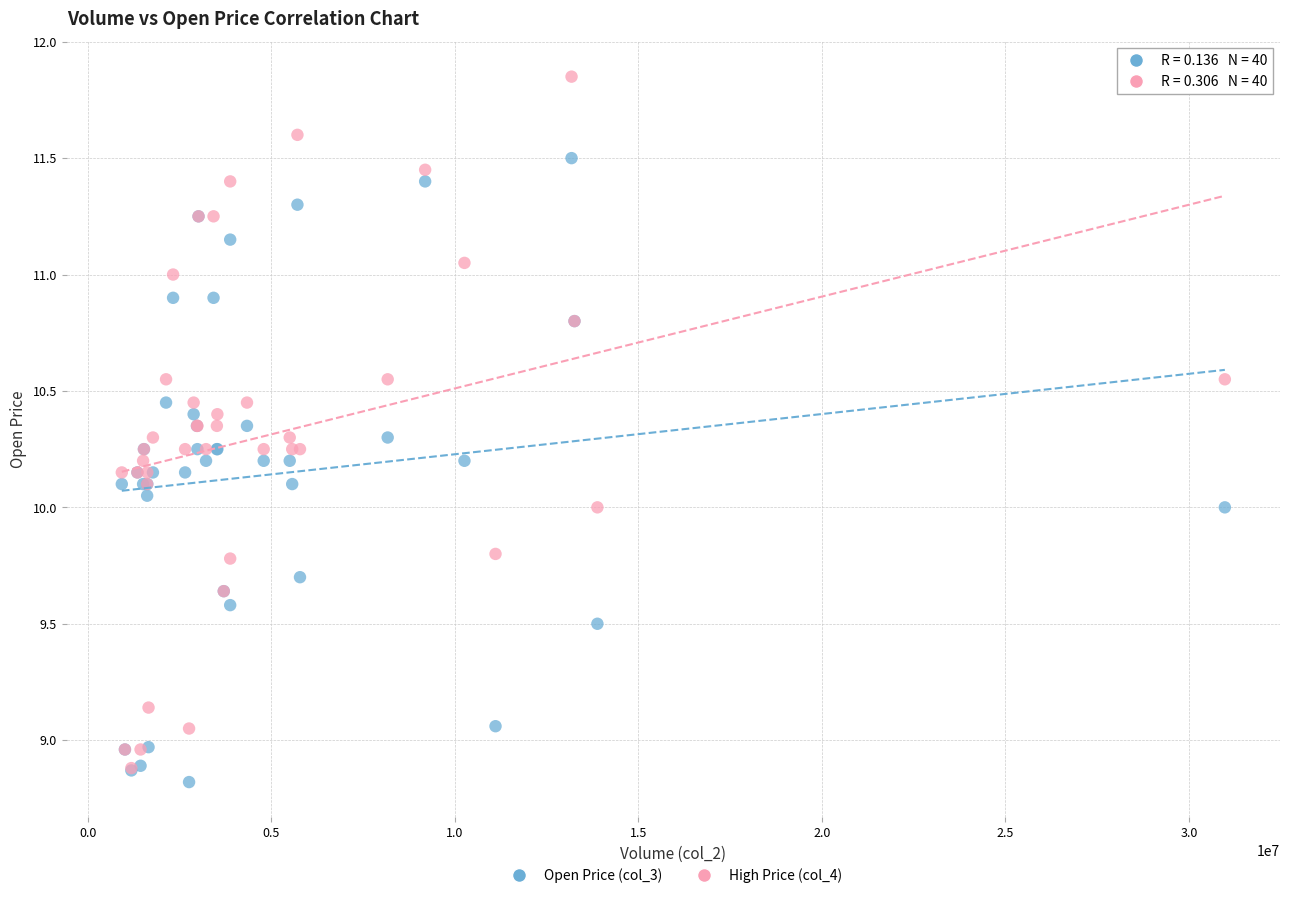

What are all the series names shown in the legend?

Open Price (col_3), High Price (col_4)